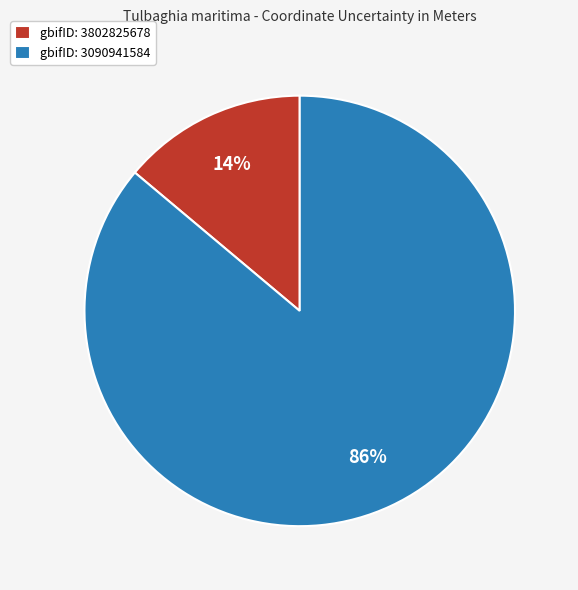

Combined, do gbifID: 3090941584 and gbifID: 3802825678 account for over 50%?

Yes